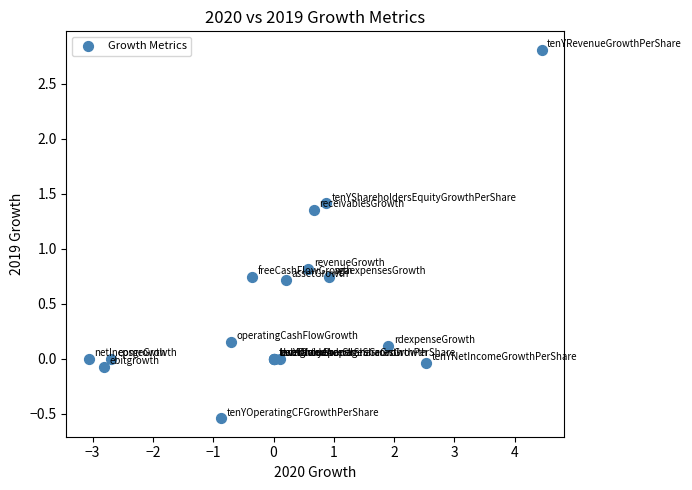

What Y value in the scatter plot is closest to 1?

0.8